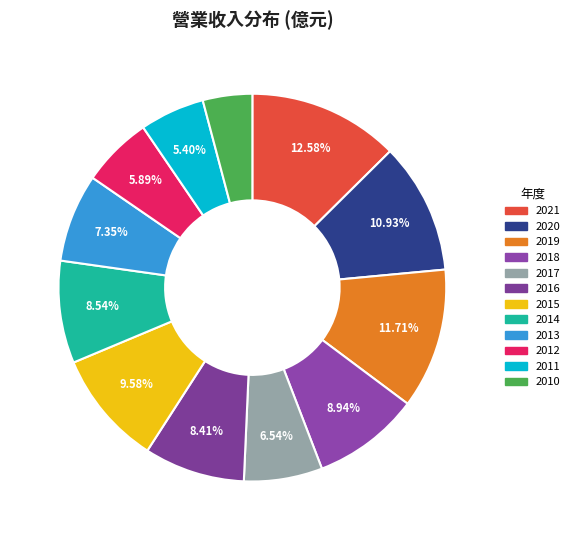

To the nearest percent, what percentage of the pie is 2018?

9%